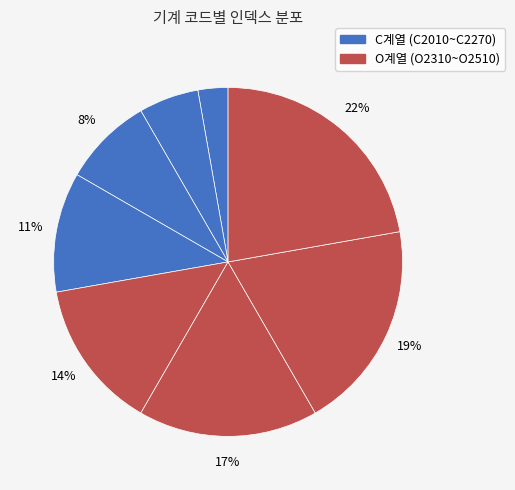

How many segments does this pie chart have?

8